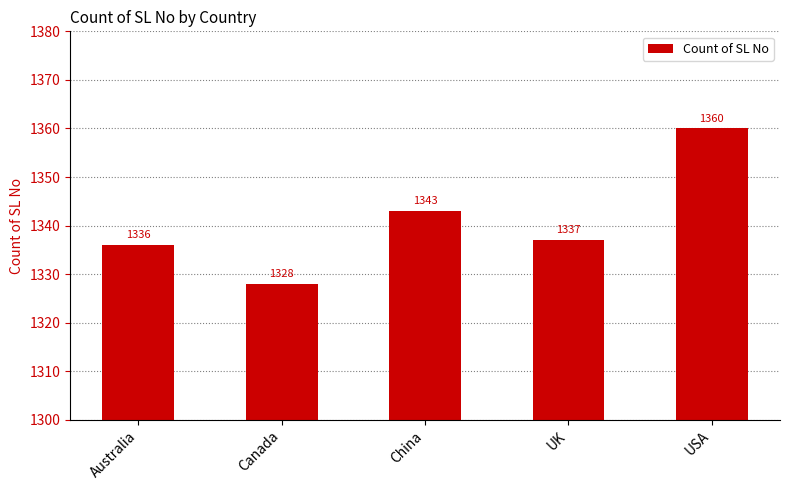

List the labels in order of value, smallest first.

Canada, Australia, UK, China, USA